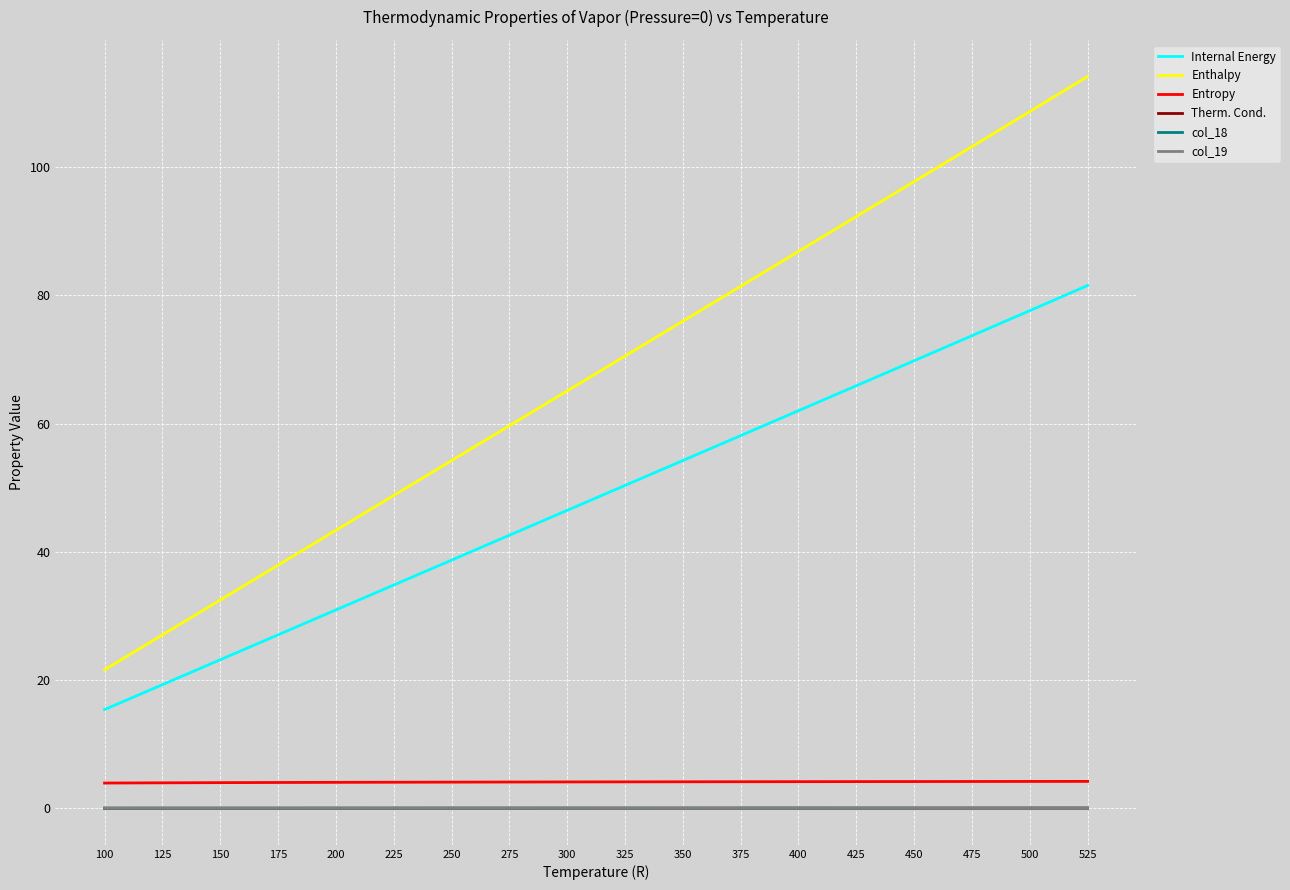

How many lines are shown in the chart?

6